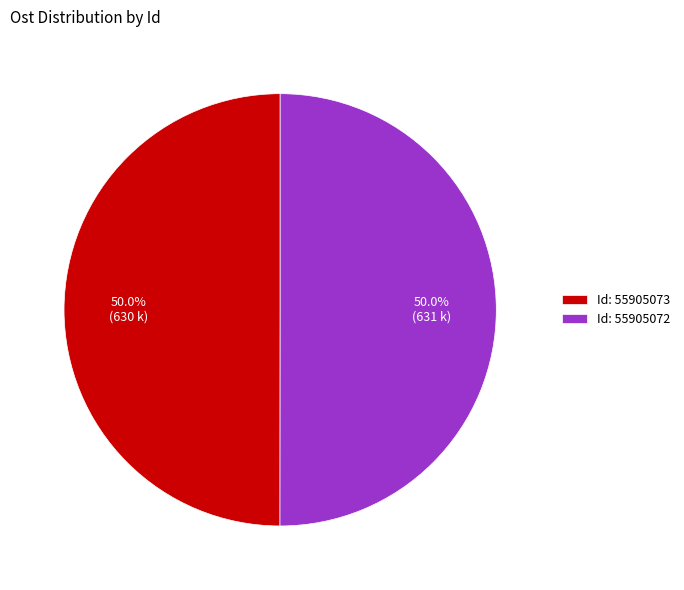

Count the number of slices in the pie.

2